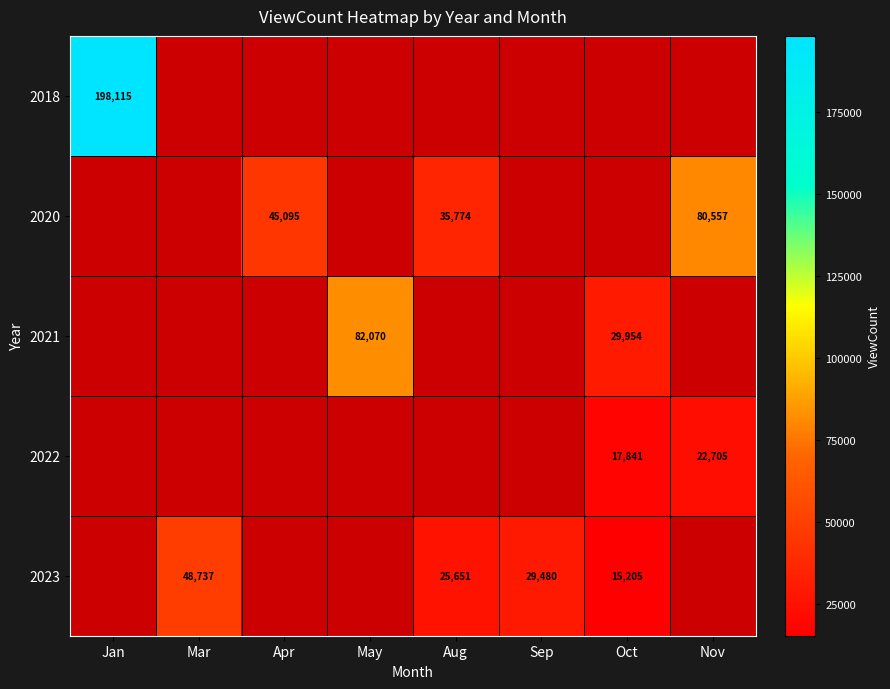

The 2023 series shows 48737 at Mar. True or false?

True